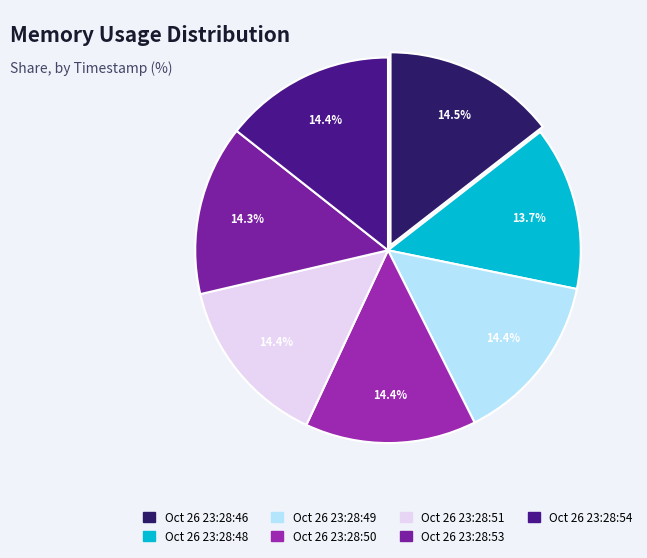

Which category has the smallest portion of the pie?

Oct 26 23:28:48